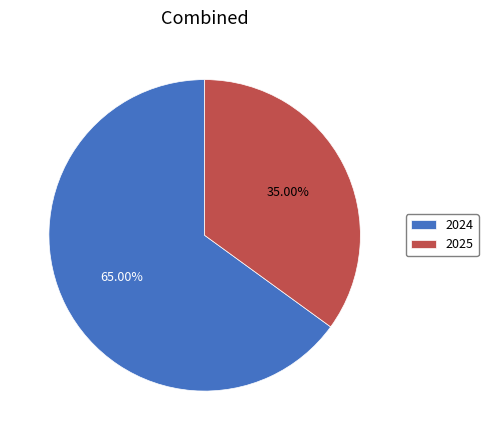

Rank the categories by value from lowest to highest.

2025, 2024